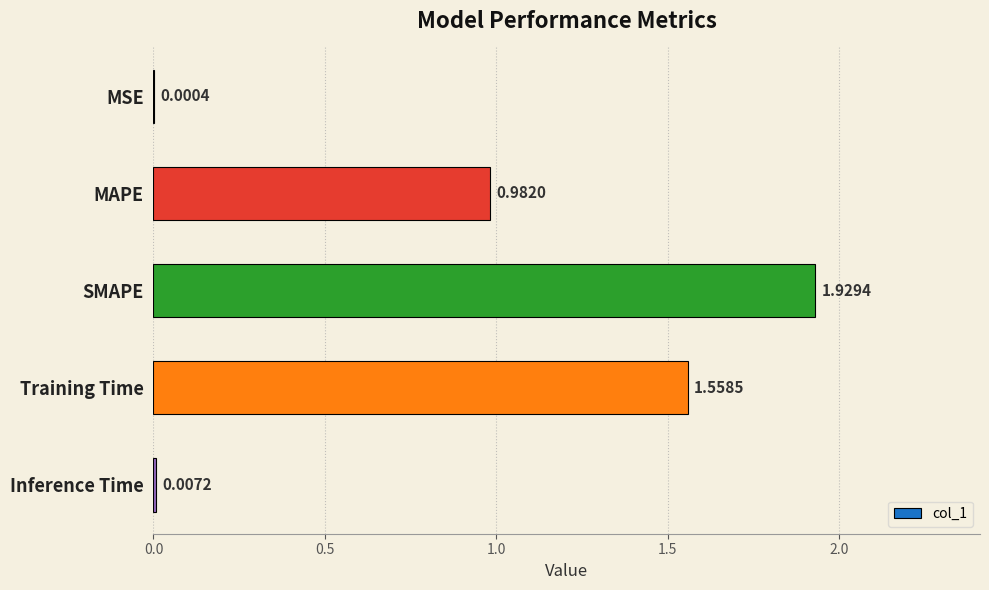

At which label is the value closest to 0?

MSE